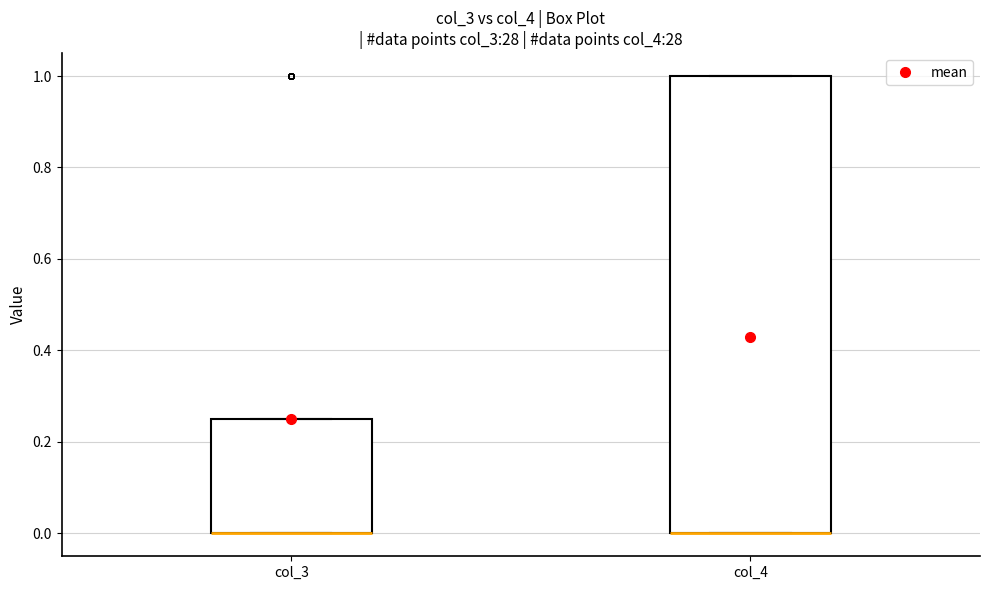

Reading left to right, transcribe this box plot: for each box, give where its median line is, the range the box spans, and where its two whiskers end, as read against the y-axis. The values are not printed on the chart, so give them approximately, as read against the axis.

col_3: median 0.00 (drawn on the box's lower edge), box 0.00 to 0.26, whiskers 0.00 to 0.26
col_4: median 0.00 (drawn on the box's lower edge), box 0.00 to 1.00, whiskers 0.00 to 1.00